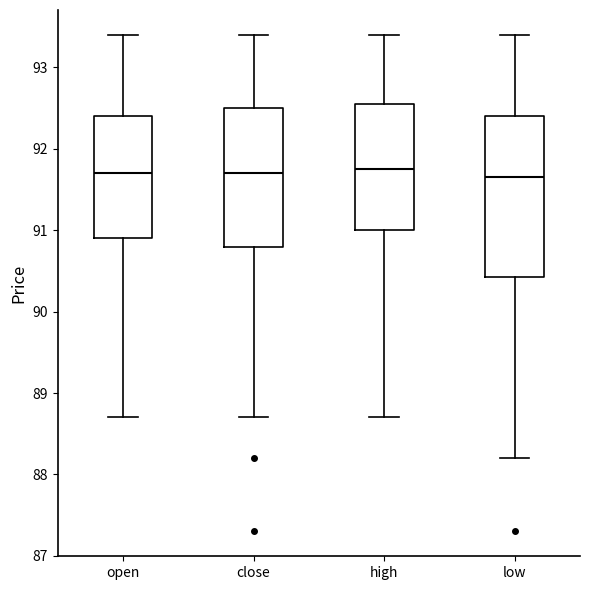

Where does the median line of the box for open sit on the y-axis? The values are not printed on the chart, so give them approximately, as read against the axis.

91.7